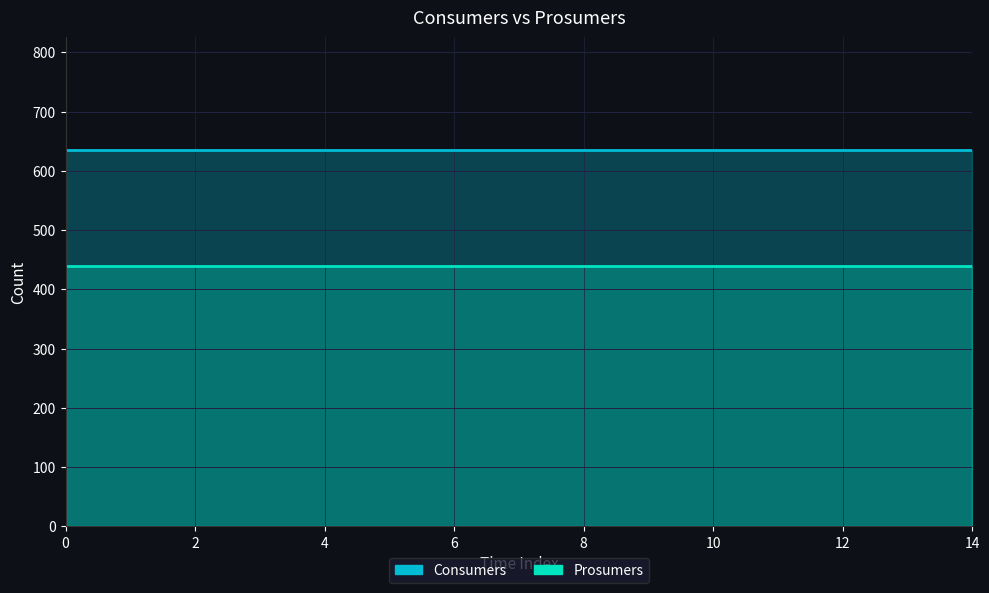

Reading right to left, transcribe all the data shown in this chart.

Consumers: 635	635	635	635	635	635	635	635	635	635	635	635	635	635	635
Prosumers: 440	440	440	440	440	440	440	440	440	440	440	440	440	440	440